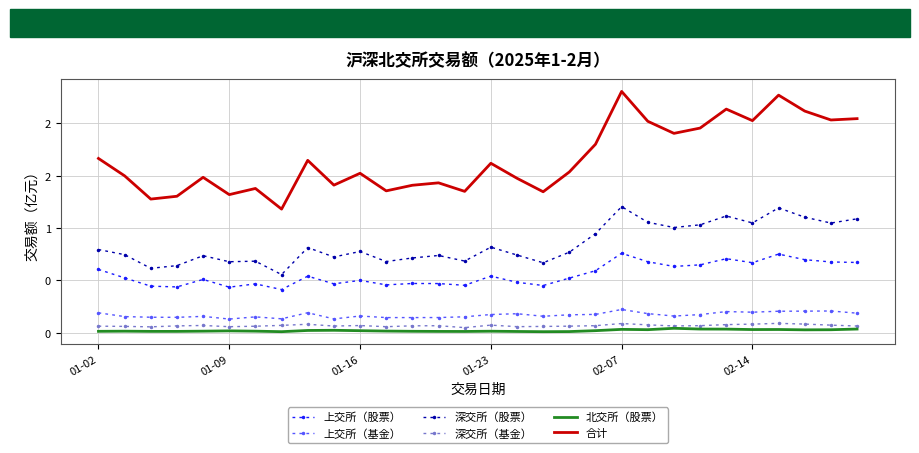

What are all the series names shown in the legend?

上交所（股票）, 上交所（基金）, 深交所（股票）, 深交所（基金）, 北交所（股票）, 合计